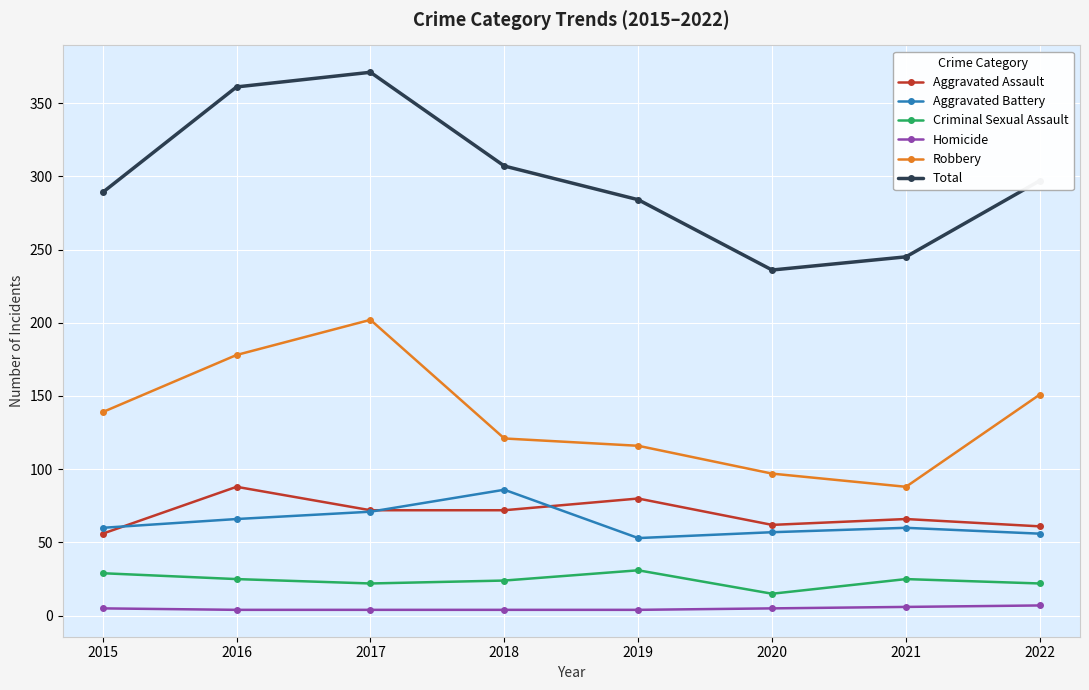

What is the difference between the Aggravated Battery values at 2020 and 2021?

3